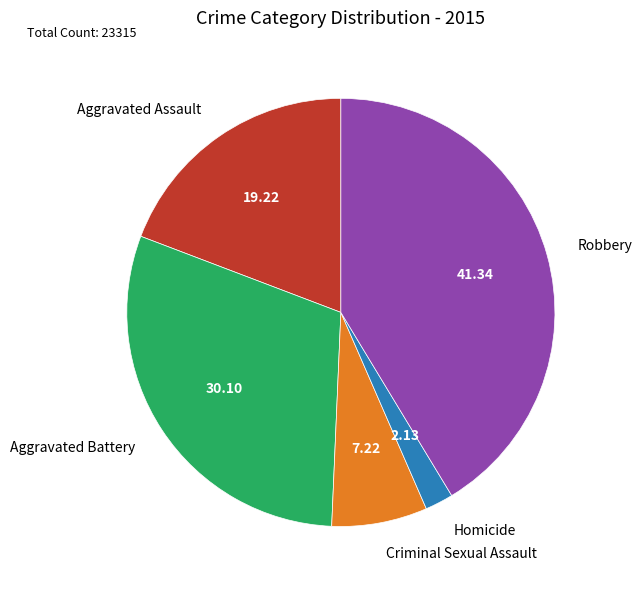

What is the ratio of the value at Aggravated Assault to the value at Aggravated Battery?

0.6